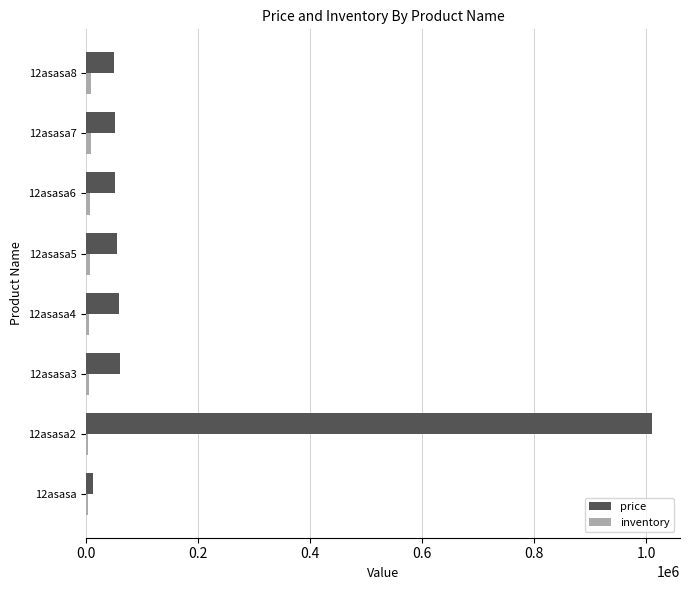

Which series changed the most between 12asasa2 and 12asasa8?

price